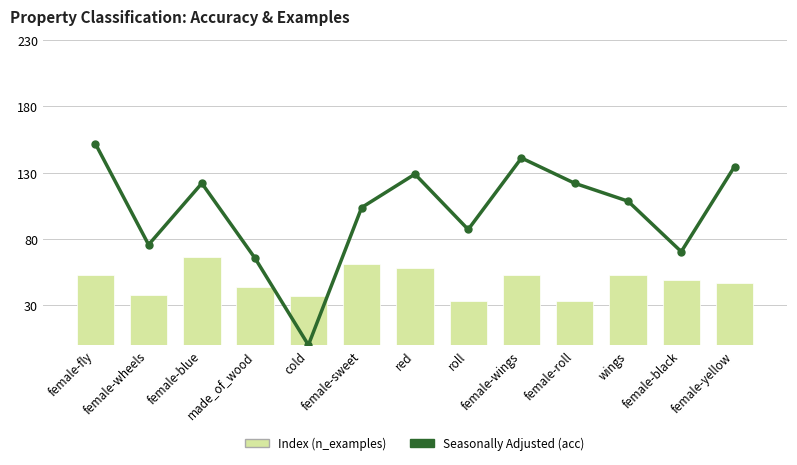

List the series in order of their overall mean, highest first.

Index, Seasonally Adjusted